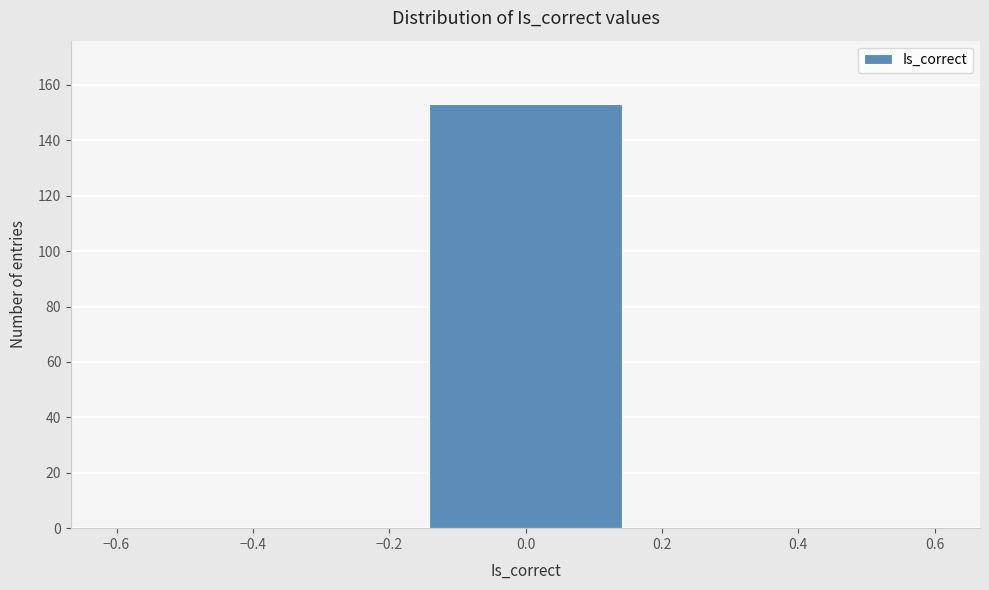

How tall is the bar that spans -0.16 to 0.16 on the x-axis? Neither the bar edges nor the heights are printed on the chart, so give them approximately, as read against the axes.

154